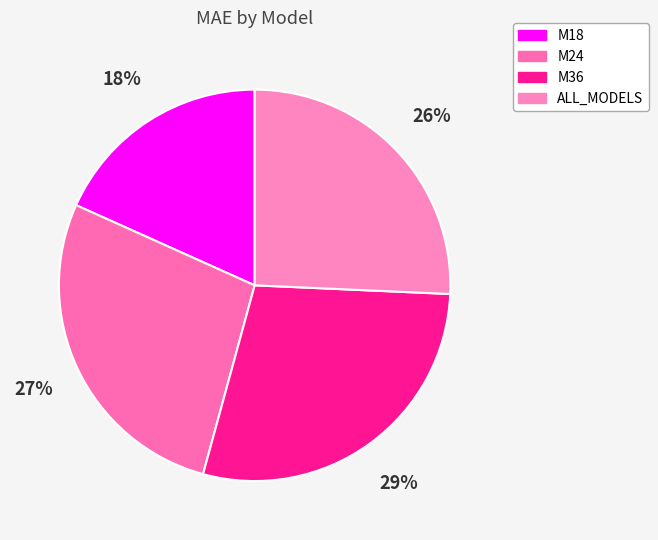

Is M24 the majority of the pie?

No